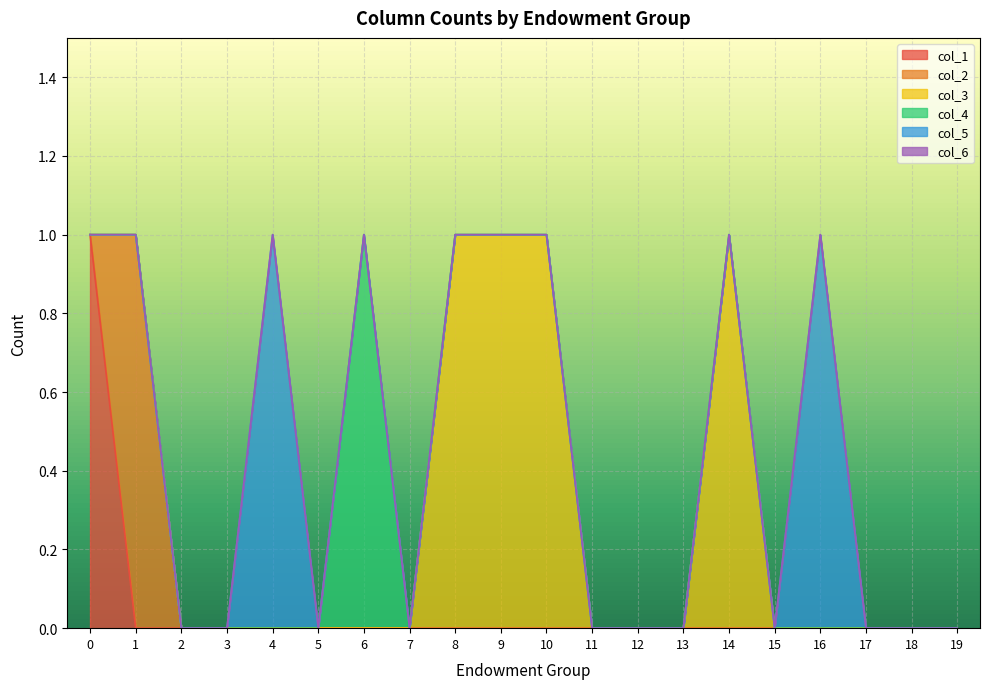

Reading right to left, transcribe all the data shown in this chart.

col_1: 19=0	18=0	17=0	16=0	15=0	14=0	13=0	12=0	11=0	10=0	9=0	8=0	7=0	6=0	5=0	4=0	3=0	2=0	1=0	0=1
col_2: 19=0	18=0	17=0	16=0	15=0	14=0	13=0	12=0	11=0	10=0	9=0	8=0	7=0	6=0	5=0	4=0	3=0	2=0	1=1	0=0
col_3: 19=0	18=0	17=0	16=0	15=0	14=1	13=0	12=0	11=0	10=1	9=1	8=1	7=0	6=0	5=0	4=0	3=0	2=0	1=0	0=0
col_4: 19=0	18=0	17=0	16=0	15=0	14=0	13=0	12=0	11=0	10=0	9=0	8=0	7=0	6=1	5=0	4=0	3=0	2=0	1=0	0=0
col_5: 19=0	18=0	17=0	16=1	15=0	14=0	13=0	12=0	11=0	10=0	9=0	8=0	7=0	6=0	5=0	4=1	3=0	2=0	1=0	0=0
col_6: 19=0	18=0	17=0	16=0	15=0	14=0	13=0	12=0	11=0	10=0	9=0	8=0	7=0	6=0	5=0	4=0	3=0	2=0	1=0	0=0